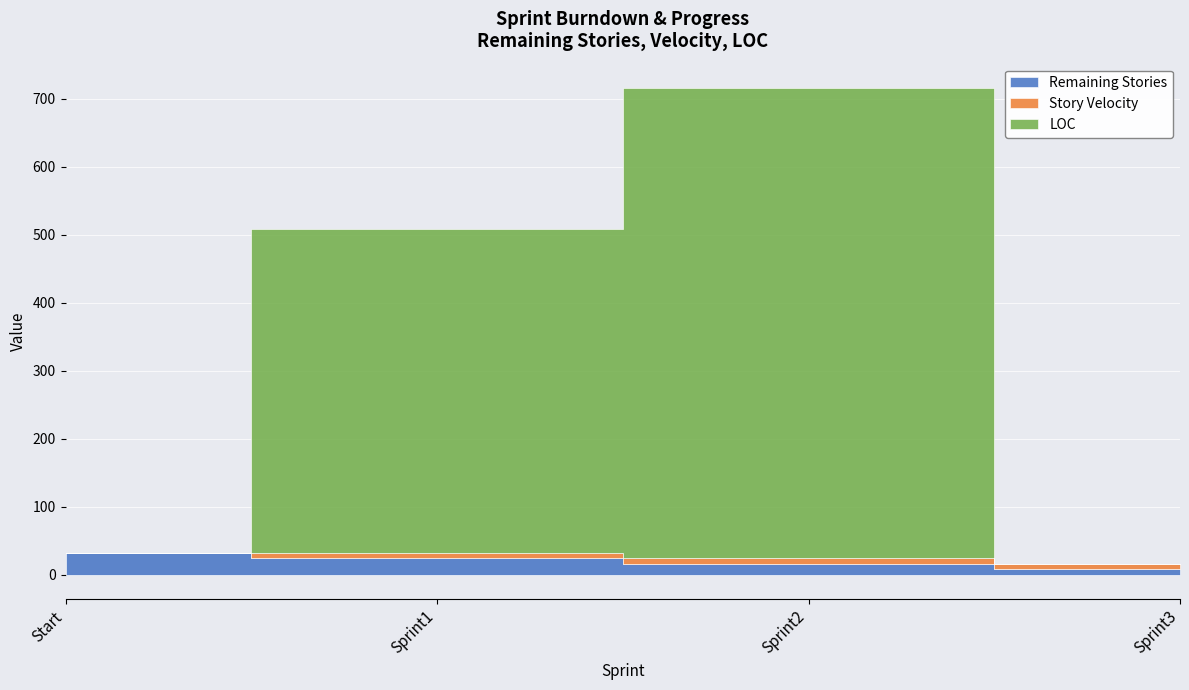

Reading left to right, what are all the values shown in this chart?

Remaining Stories: 32	24	16	8
Story Velocity: 0	8	8	8
LOC: 0	476	692	0